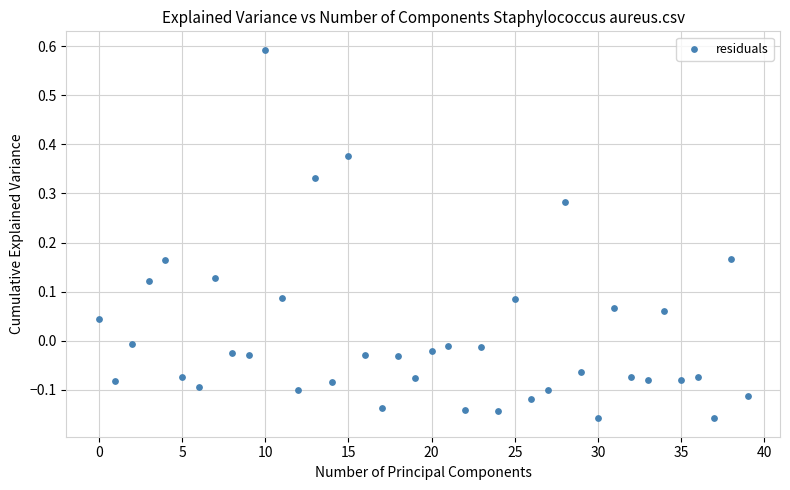

What is the range of Y values (max minus min)?

0.8